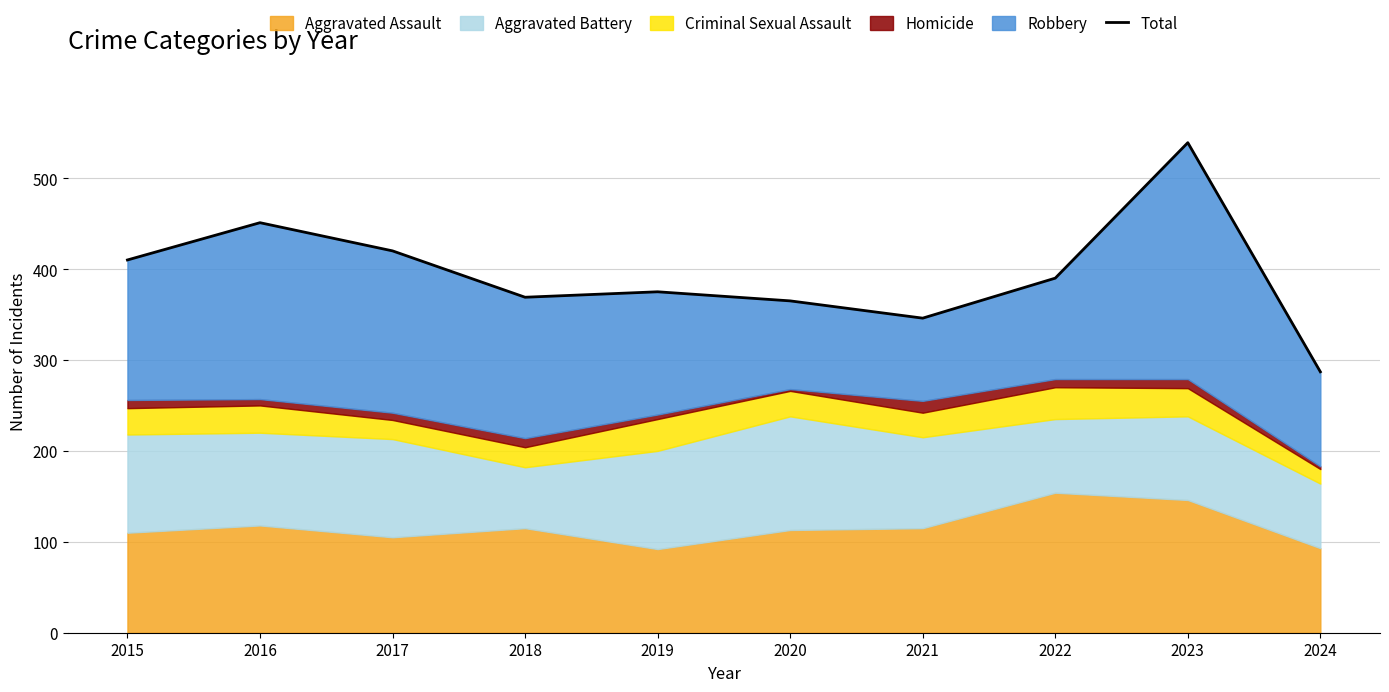

Reading right to left, list all the values displayed in this chart.

2024=287	2023=539	2022=390	2021=346	2020=365	2019=375	2018=369	2017=420	2016=451	2015=410